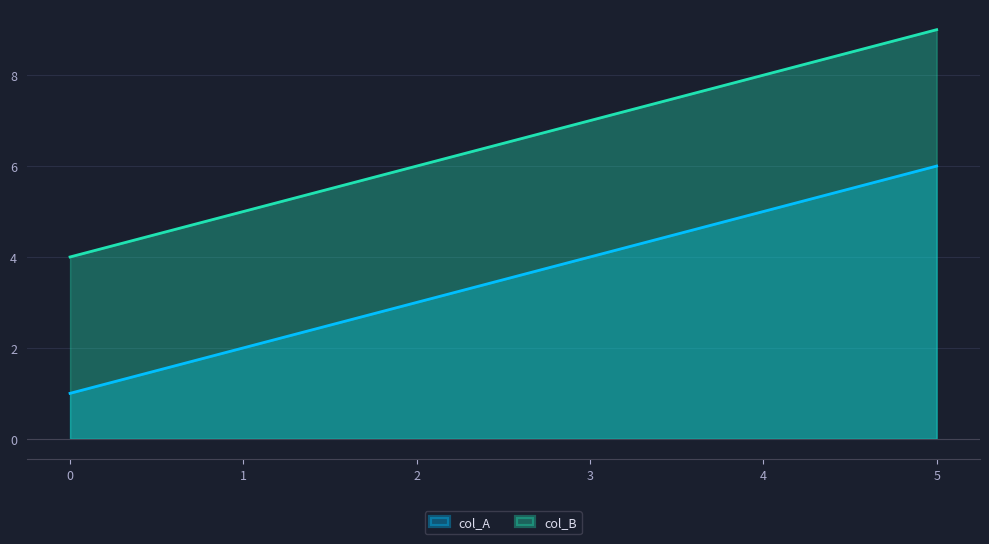

Which series has the widest spread of values?

col_A